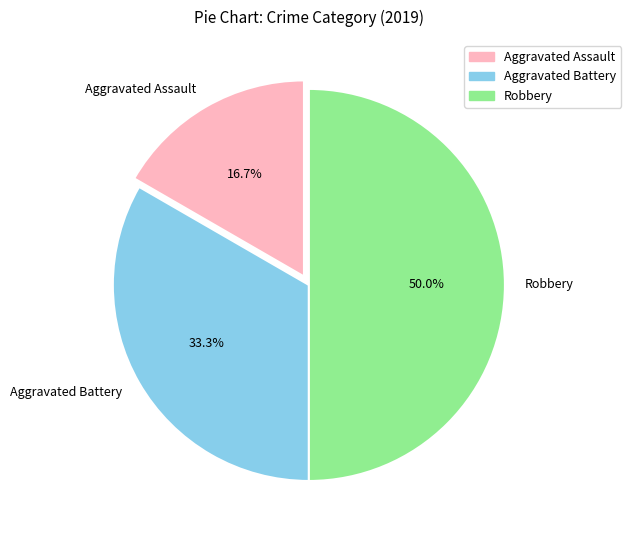

Does Aggravated Battery represent more than half of the total?

No